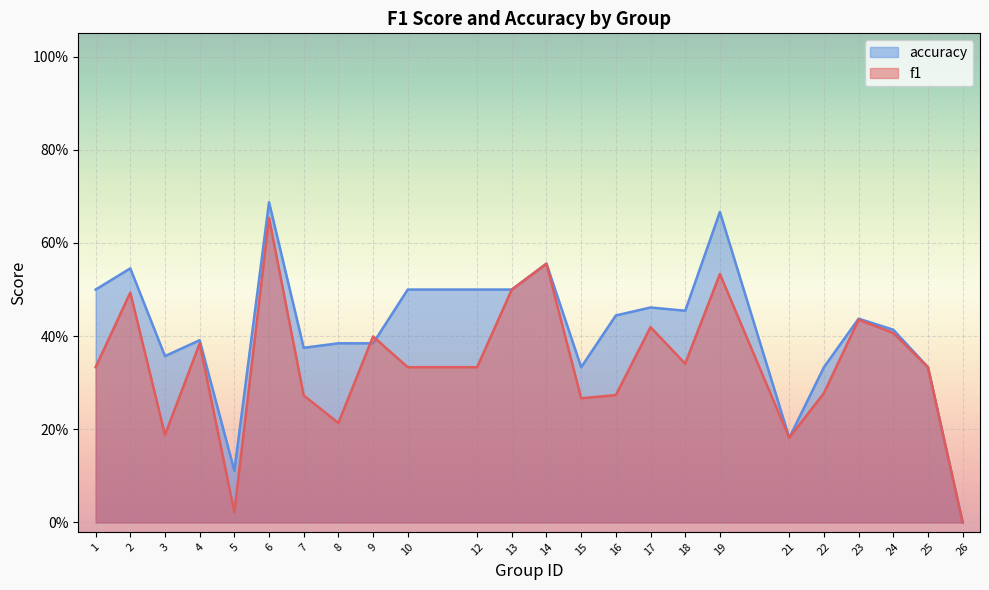

What are all the series names shown in the legend?

accuracy, f1